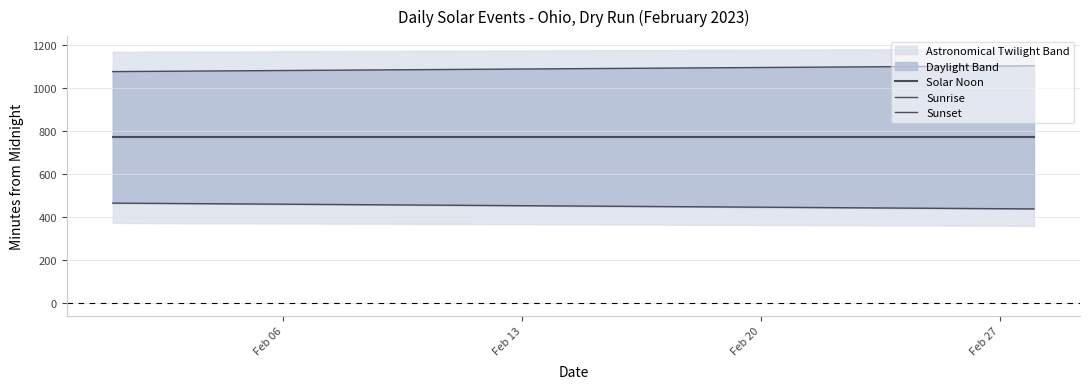

Reading left to right, list all the values displayed in this chart.

Solar Noon: 771	771	771	771	771	771	771	771	771	771	771	771	771	771	771	771	771	771	771	771	771	771	771	771	771	771	771	771
Sunrise: 465	464	463	462	461	460	459	458	457	456	455	454	453	452	451	450	449	448	447	446	445	444	443	442	441	440	439	438
Sunset: 1077	1078	1079	1080	1081	1082	1083	1084	1085	1086	1087	1088	1089	1090	1091	1092	1093	1094	1095	1096	1097	1098	1099	1100	1101	1102	1103	1104